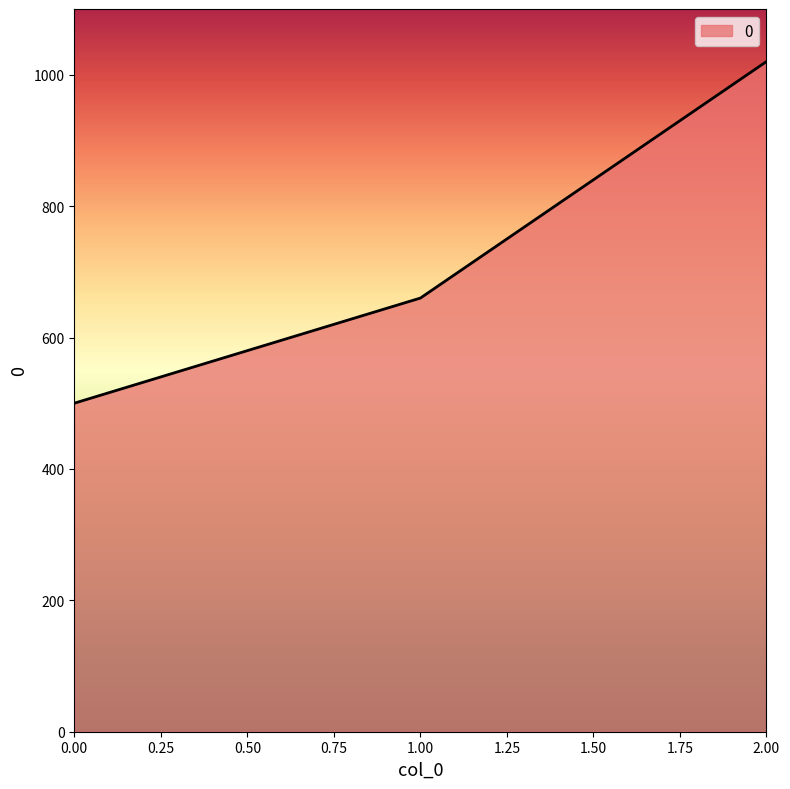

What is the average value?

727